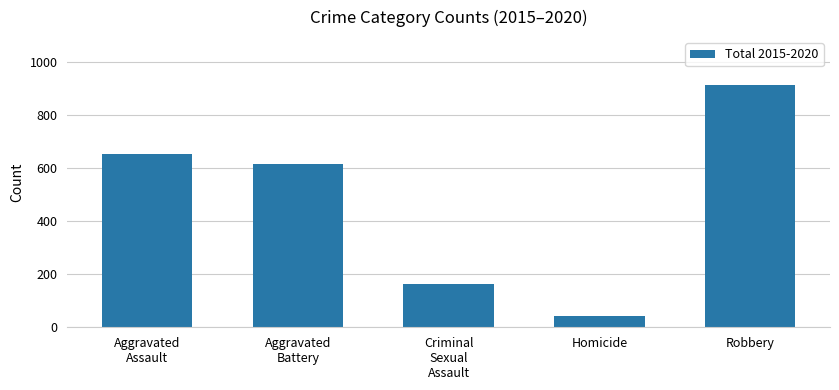

What is the label of the 3rd bar from the left?

Criminal
Sexual
Assault